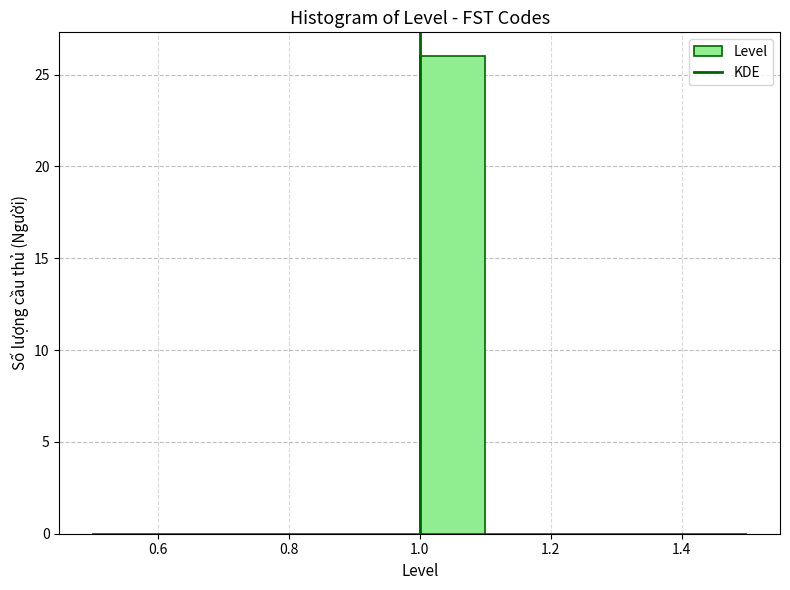

Reading left to right, list every bar in this chart as the range it spans on the x-axis followed by its height. The values are not printed on the chart, so give them approximately, as read against the axis.

0.5 to 0.6: 0
0.6 to 0.7: 0
0.7 to 0.8: 0
0.8 to 0.9: 0
0.9 to 1.0: 0
1.0 to 1.1: 26
1.1 to 1.2: 0
1.2 to 1.3: 0
1.3 to 1.4: 0
1.4 to 1.5: 0